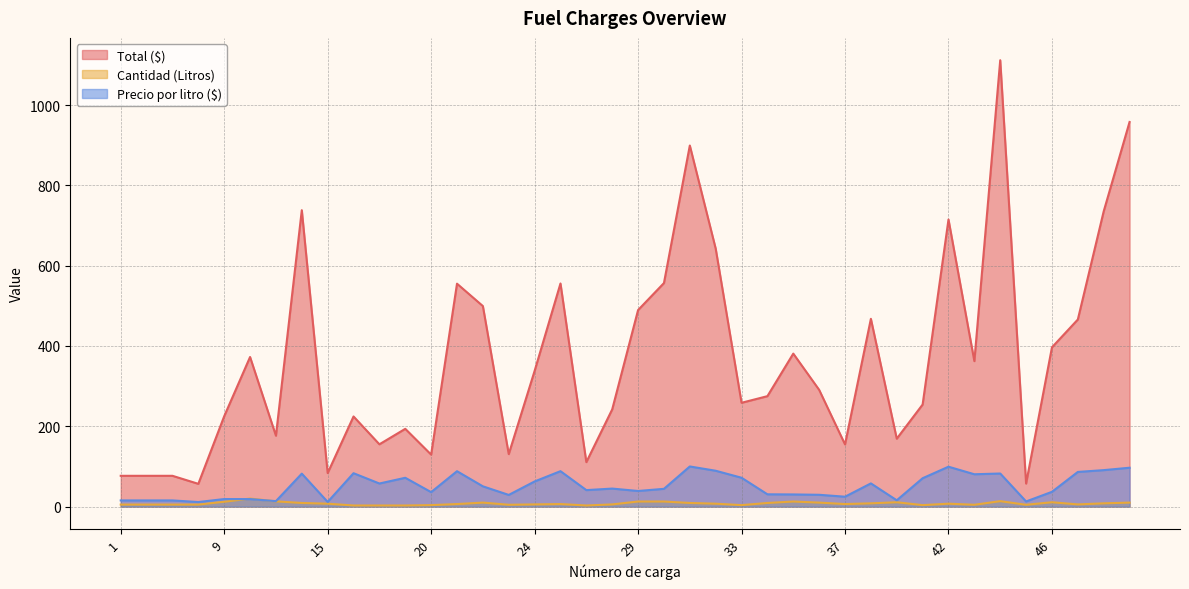

Read the Total ($) value at 40.

169.1